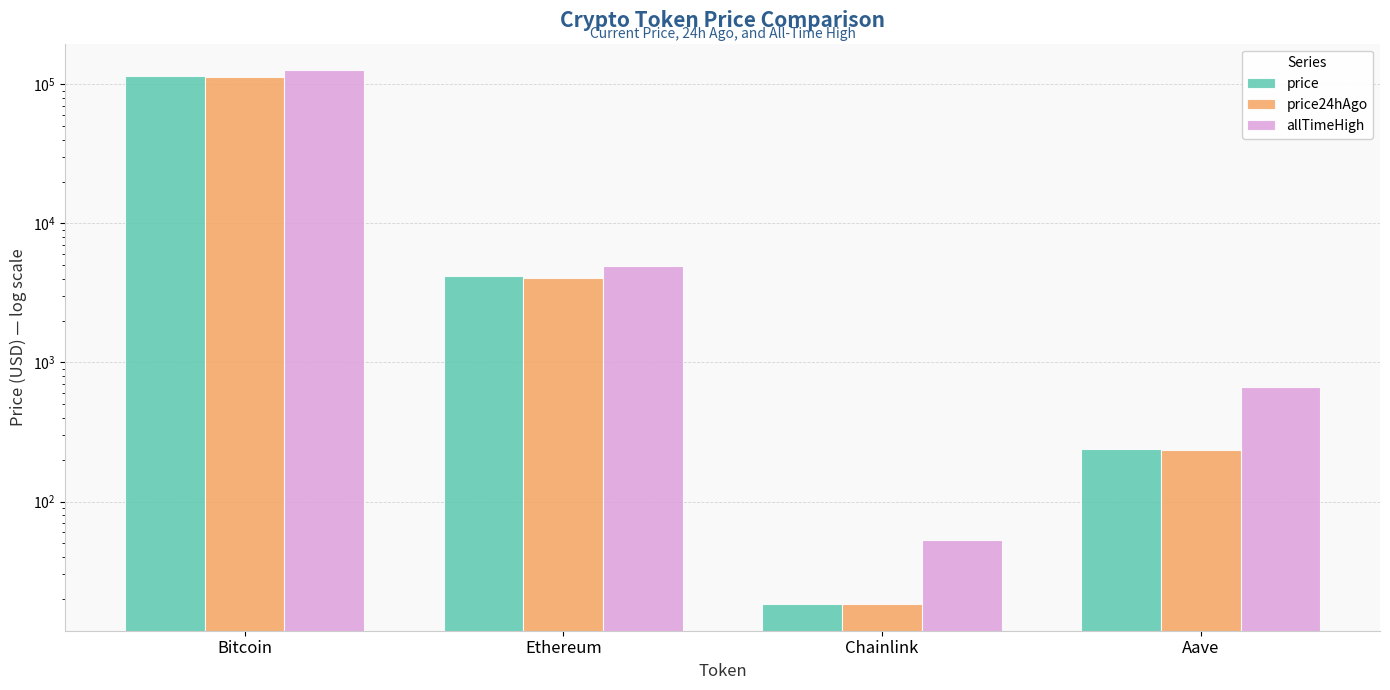

What is the difference between the maximum and minimum values in the allTimeHigh series?

126027.3